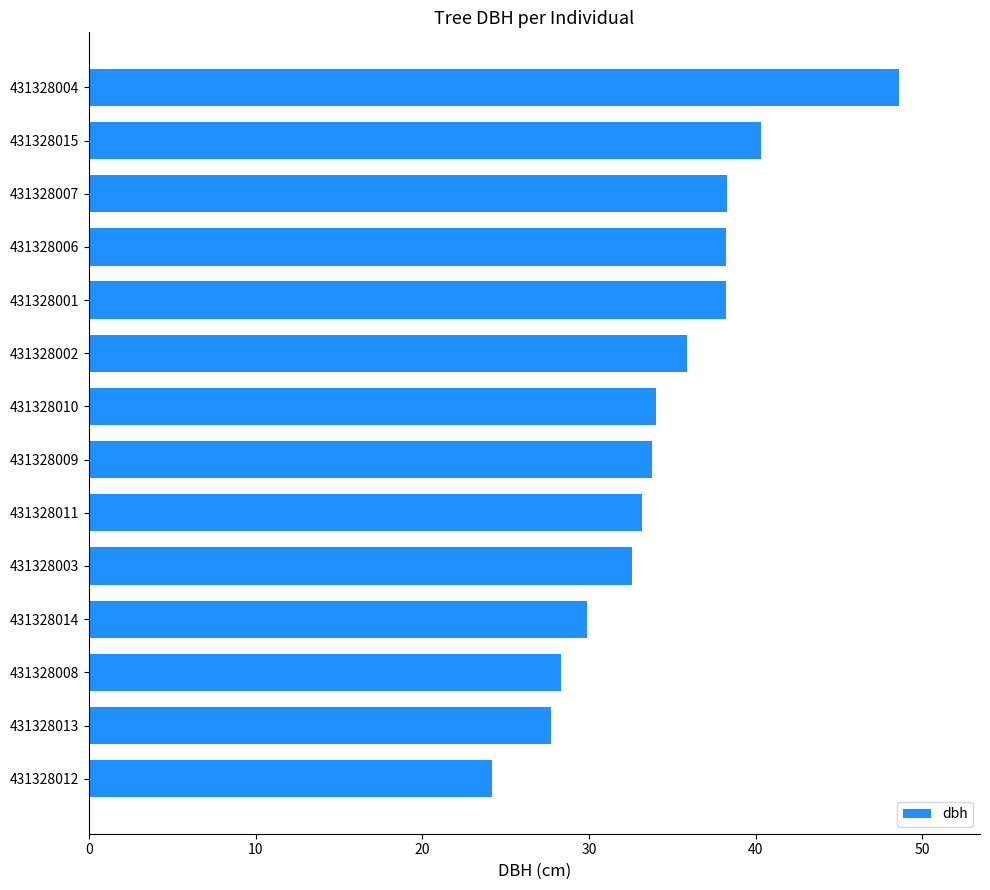

How many categories are shown in the chart?

14